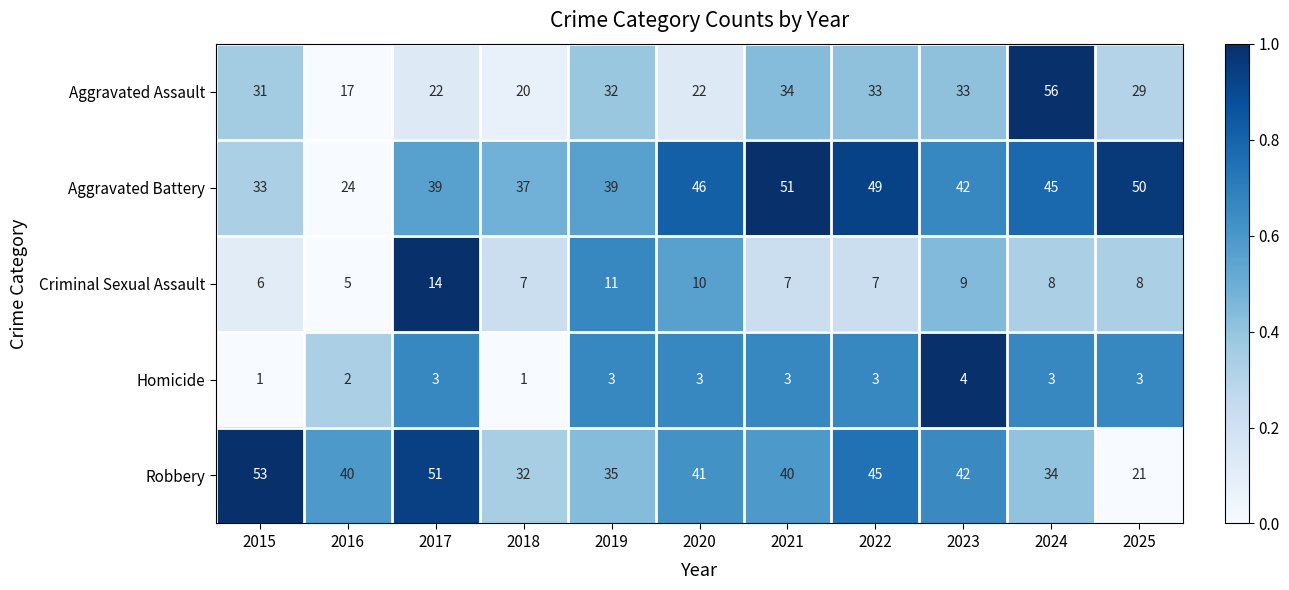

Where is Criminal Sexual Assault nearest to the value 9?

2023